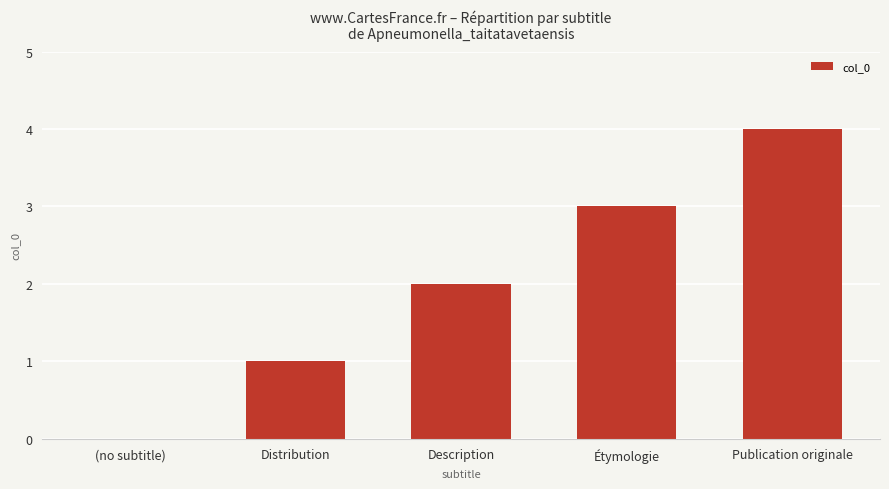

What is the sum of all values?

10